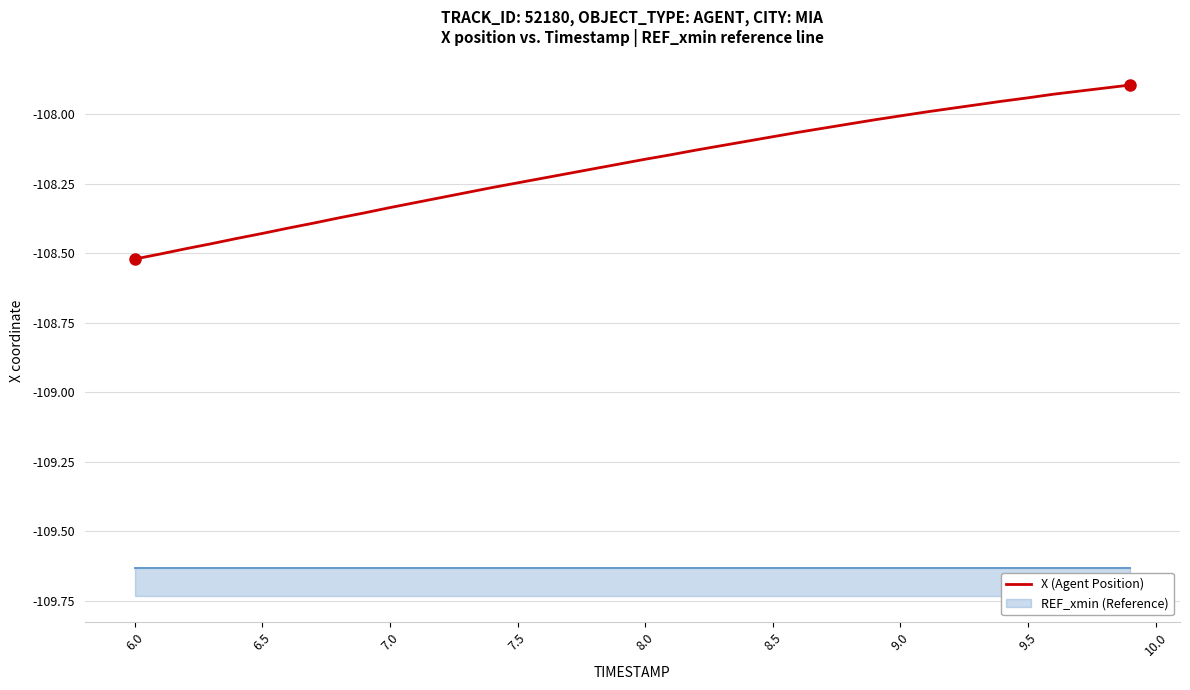

What is the sum of all values?

-4327.3